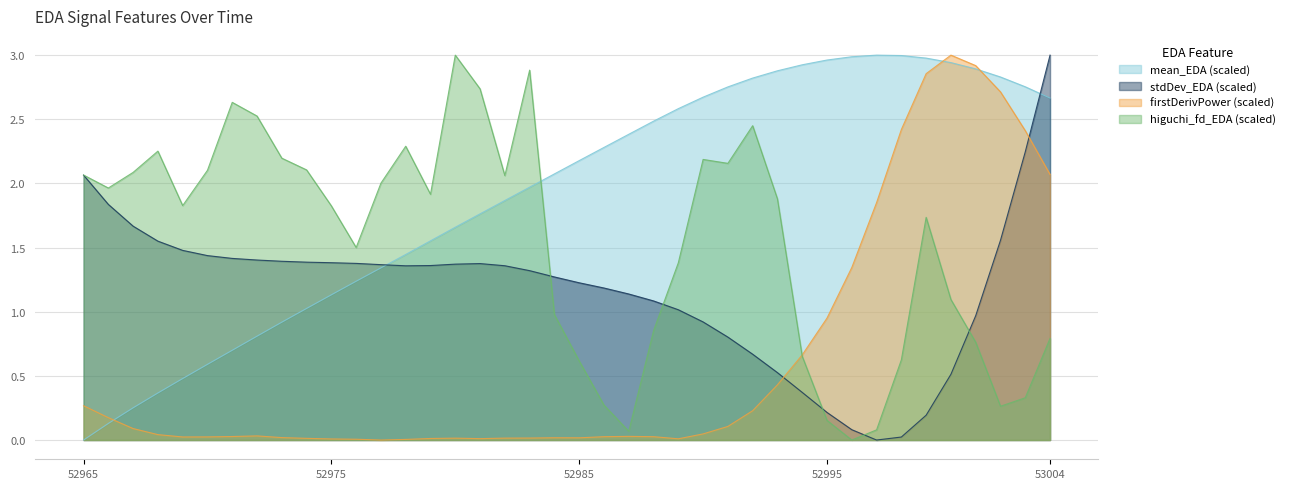

What is the difference between the maximum and minimum values in the firstDerivativePower_EDA series?

3.0